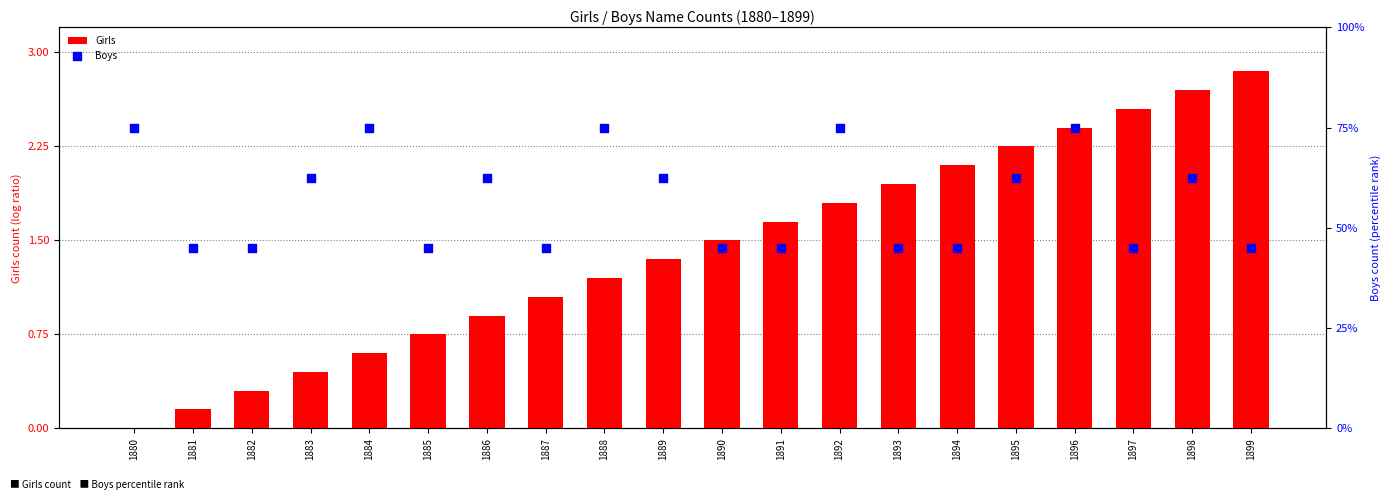

Which series reaches the minimum Y coordinate?

Girls